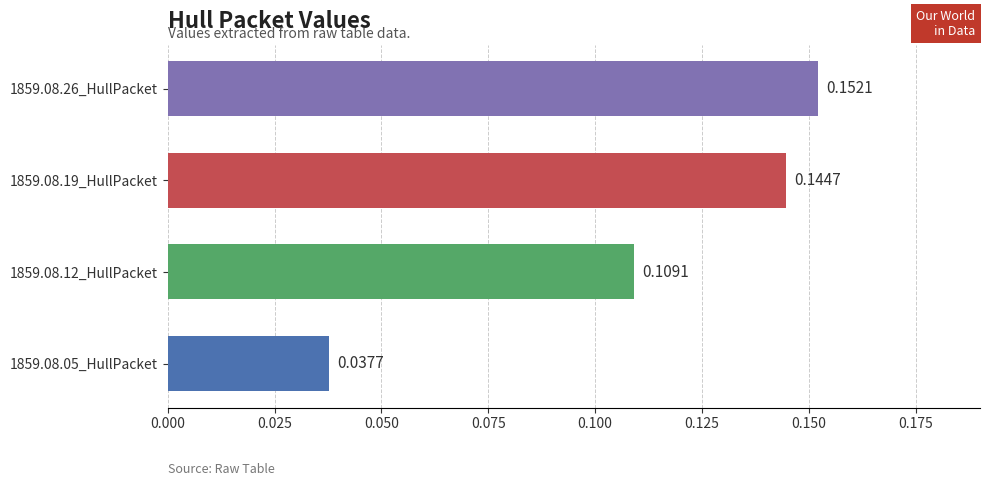

What is the sum of the values at 1859.08.19_HullPacket and 1859.08.12_HullPacket?

0.3